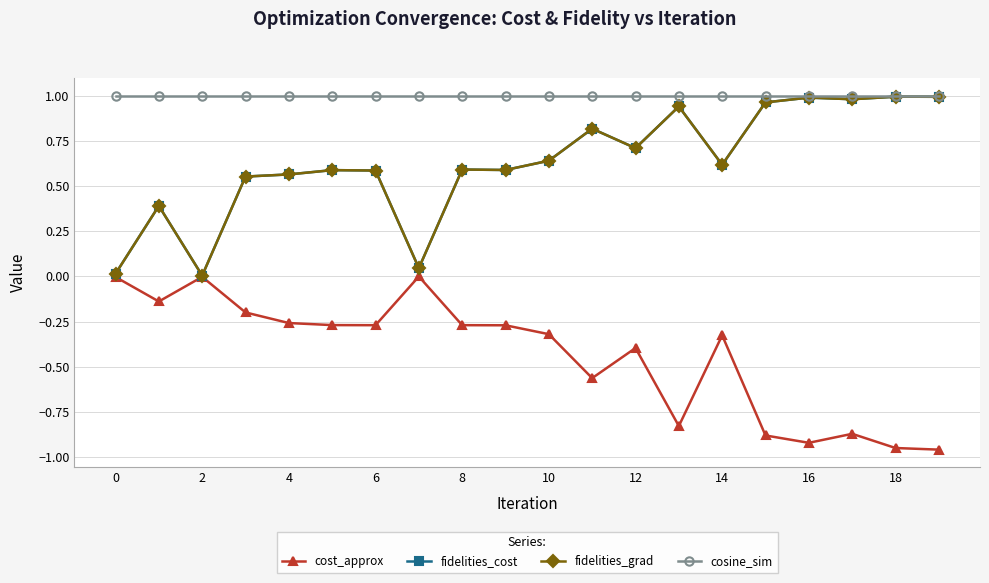

At which category does the chart reach its peak across all series?

2